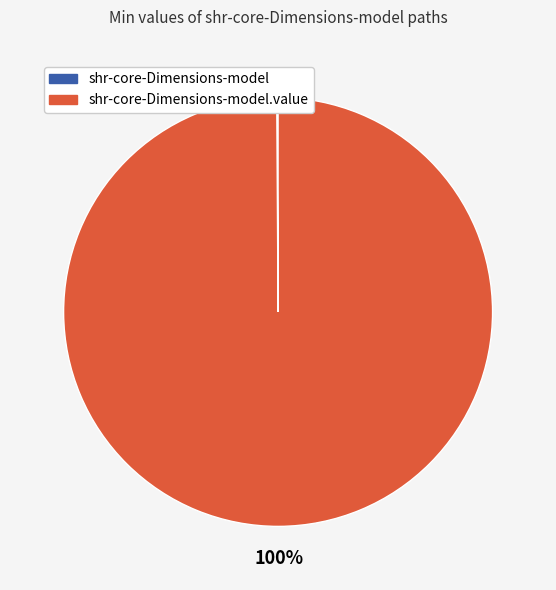

To the nearest percent, what is the difference between the largest and smallest slice percentages?

100%